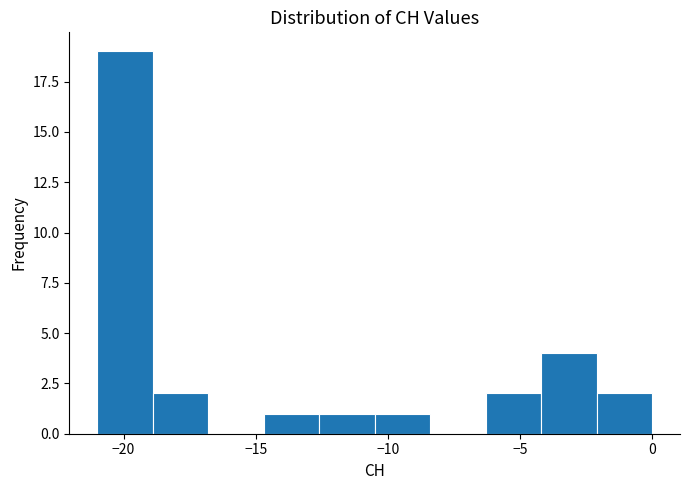

Reading left to right, list every bar in this chart as the range it spans on the x-axis followed by its height. Neither the bar edges nor the heights are printed on the chart, so give them approximately, as read against the axes.

-21.0 to -18.9: 19
-18.9 to -16.8: 2
-16.8 to -14.7: 0
-14.7 to -12.6: 1
-12.6 to -10.5: 1
-10.5 to -8.4: 1
-8.4 to -6.3: 0
-6.3 to -4.2: 2
-4.2 to -2.1: 4
-2.1 to 0.0: 2